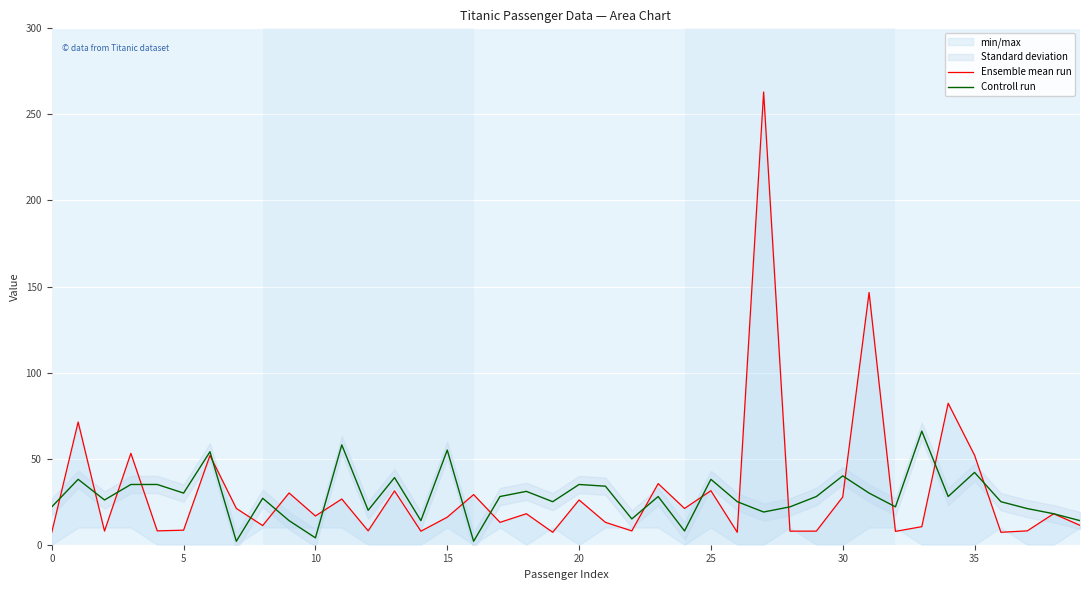

Which series has the largest total across all categories?

Ensemble mean run